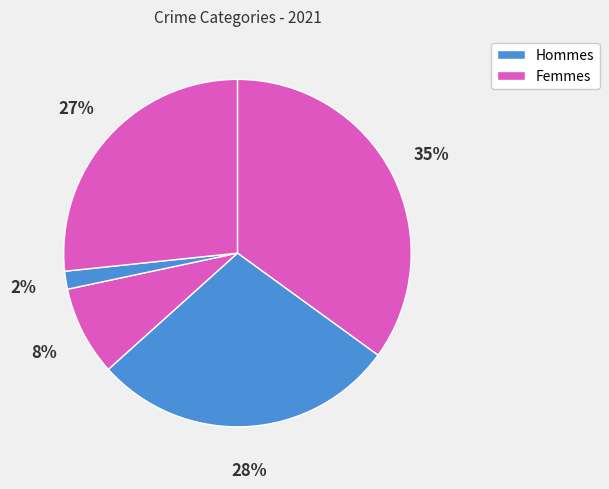

Count the number of slices in the pie.

5